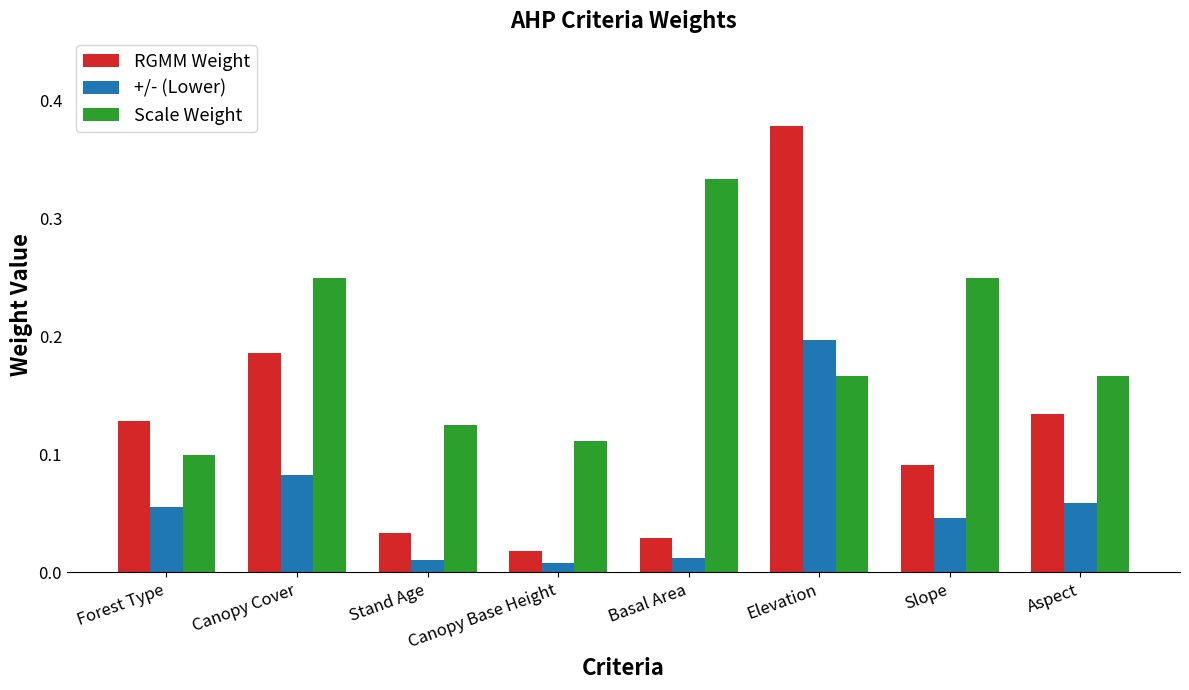

How many distinct data groups are displayed?

3